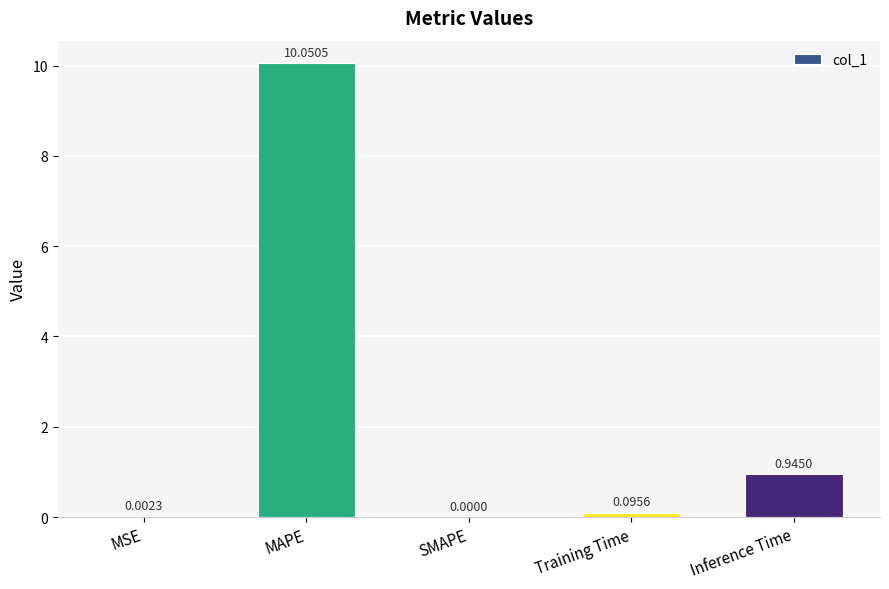

Count the number of values greater than 0.

4